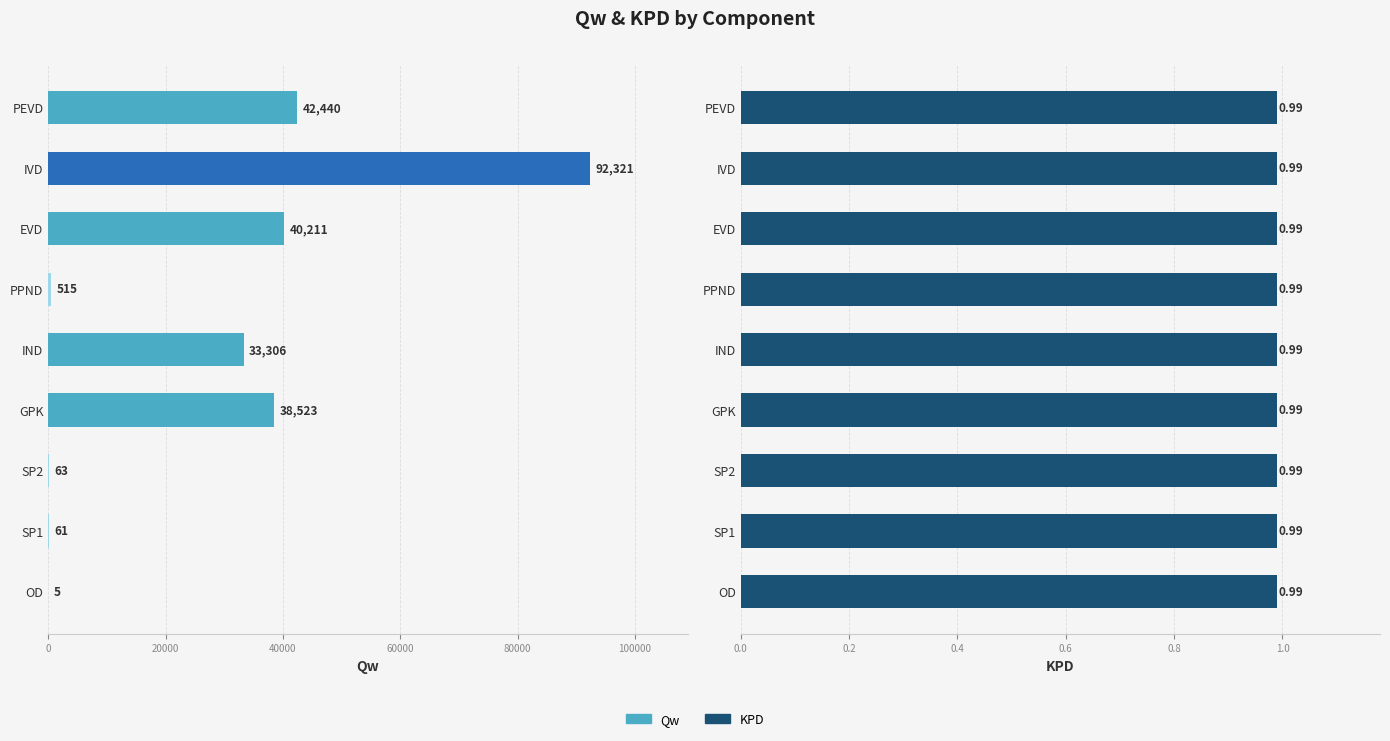

What are all the series names shown in the legend?

Qw, KPD